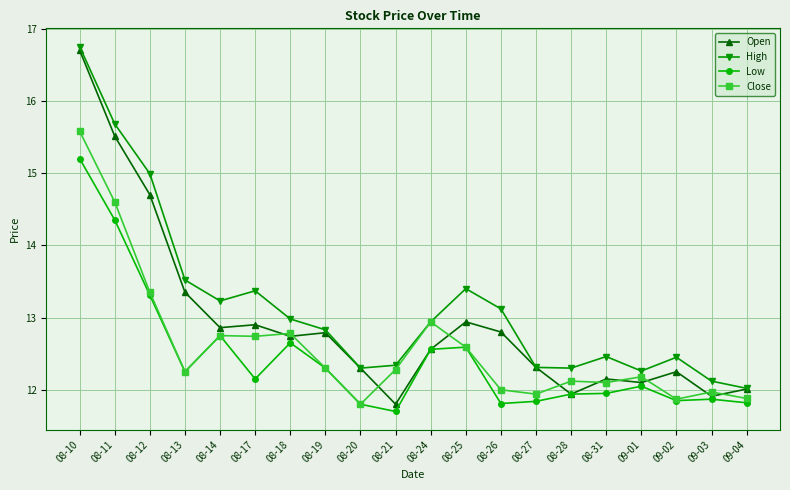

What value does the Low series have at 08-12?

13.3